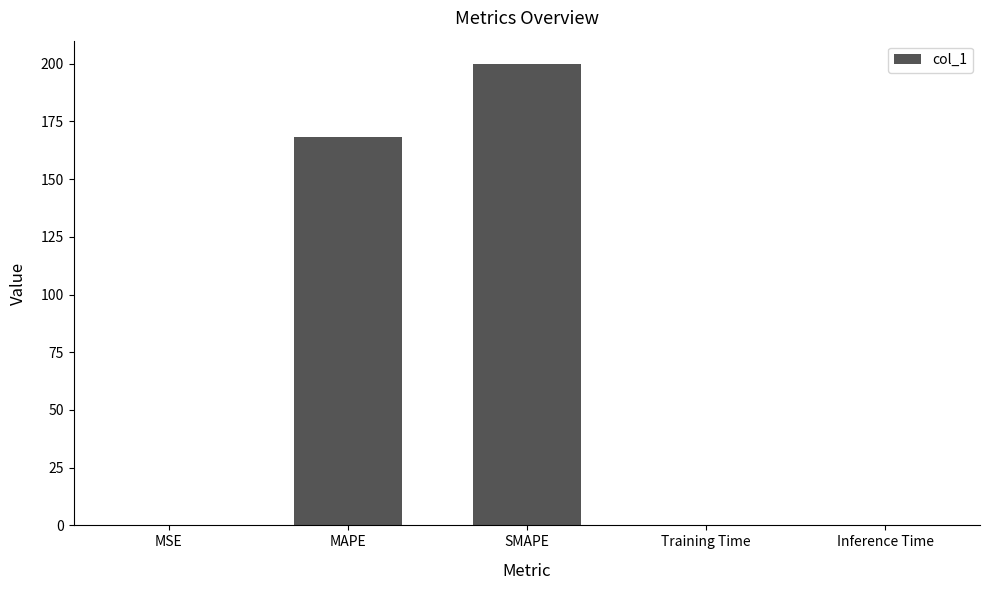

The chart shows a value of 168.1 at MAPE. True or false?

True